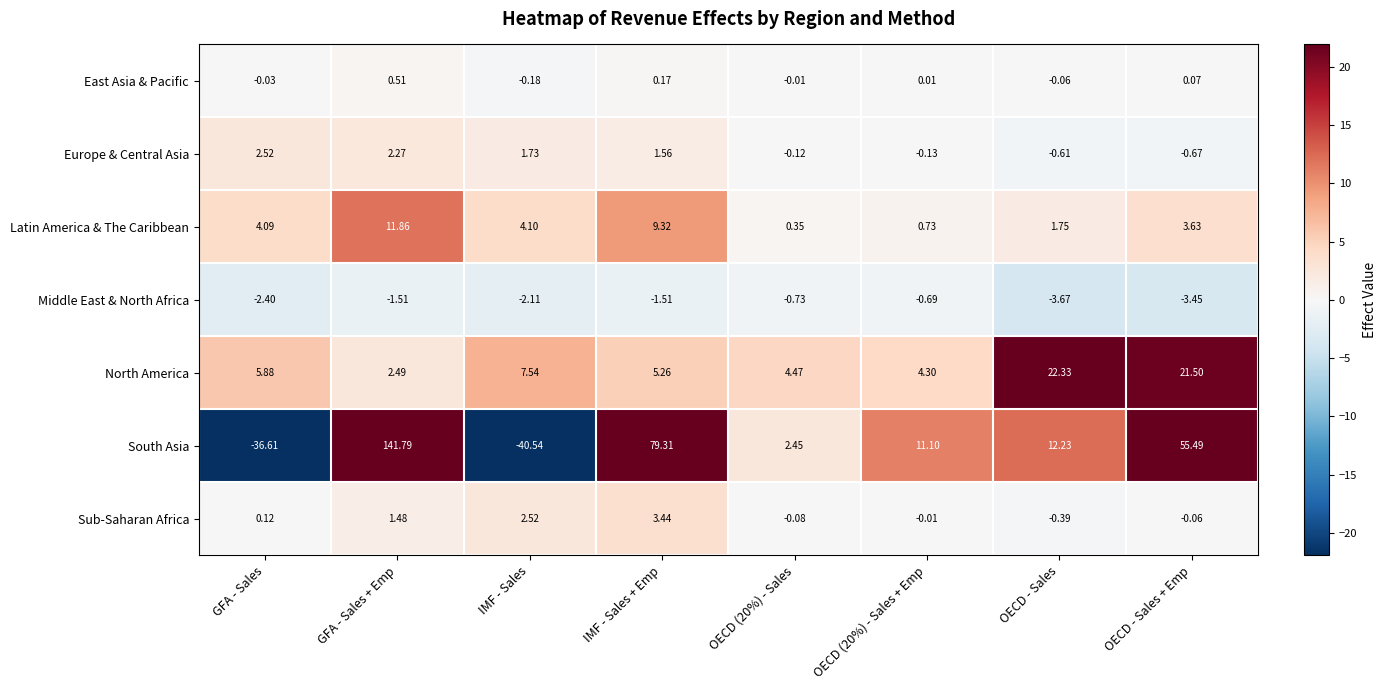

What is the greatest value displayed?

141.8